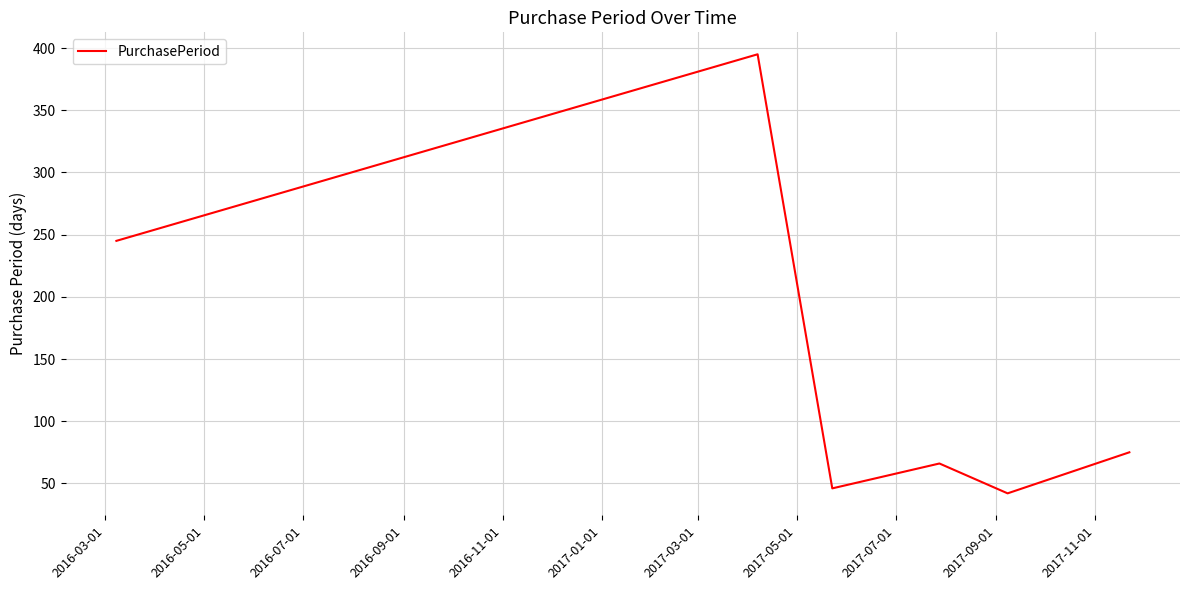

What is the minimum value shown in the chart?

42